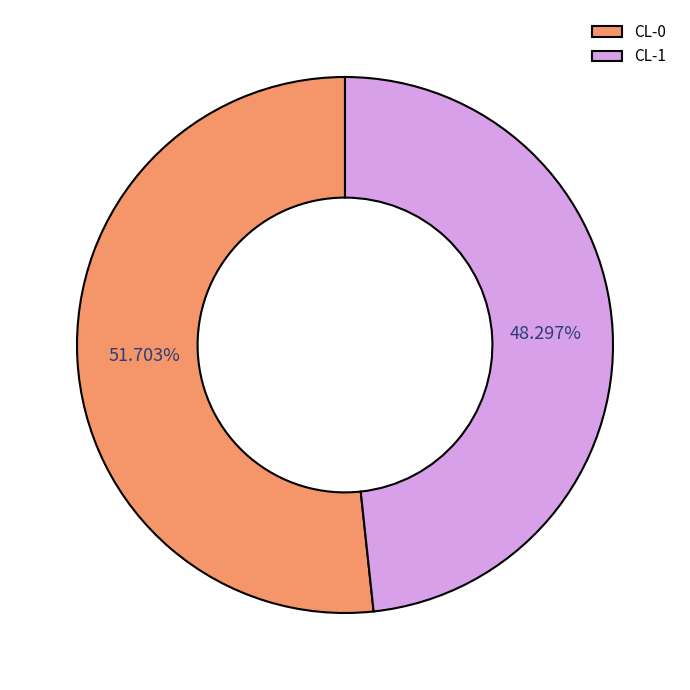

Combined, what portion of the pie is CL-1 and CL-0?

100.0%